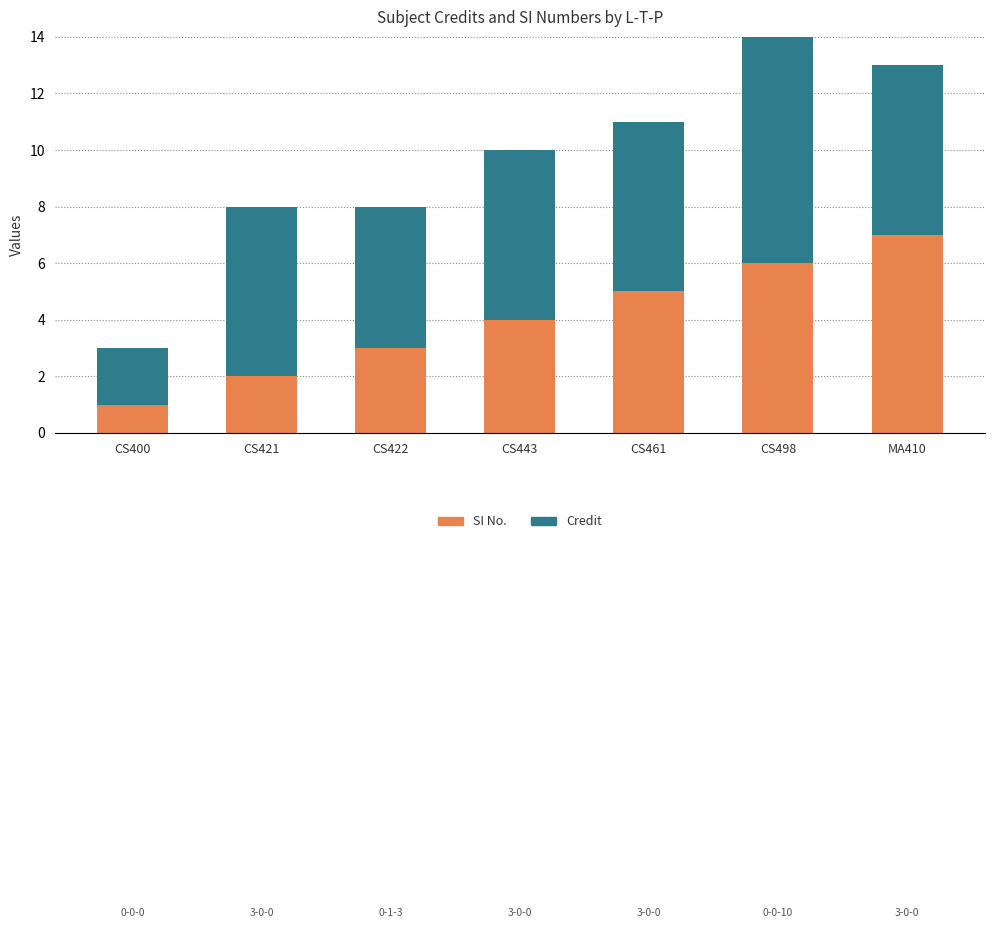

What is the minimum value for SI No.?

1